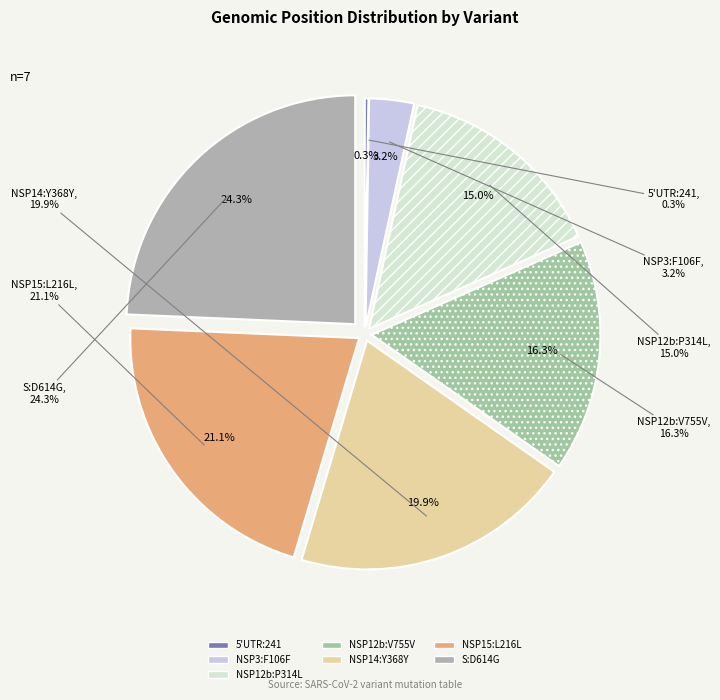

Is it true that NSP12b:V755V is 28% of the pie?

False